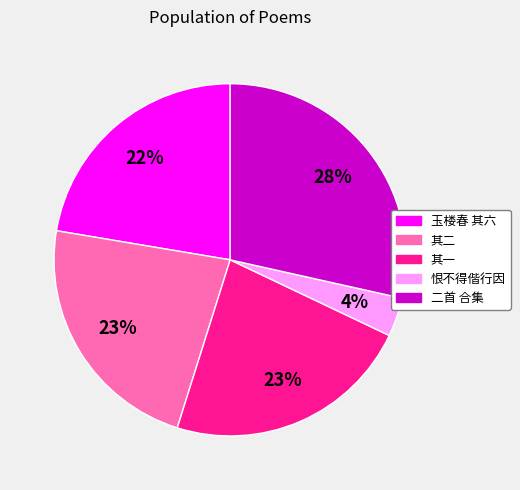

To the nearest percent, what is the average slice percentage?

20%